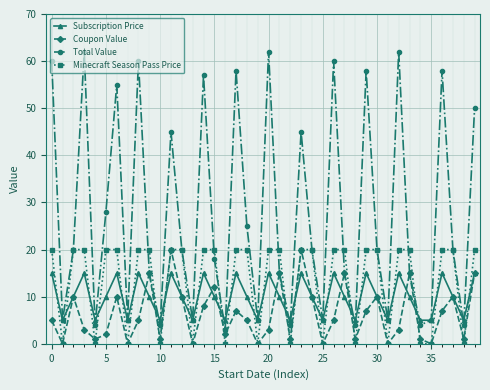

How many times do Minecraft Season Pass Price and Subscription Price cross each other?

26